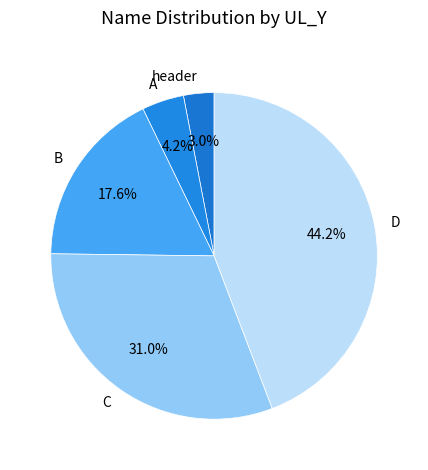

Does any single category account for the majority?

No